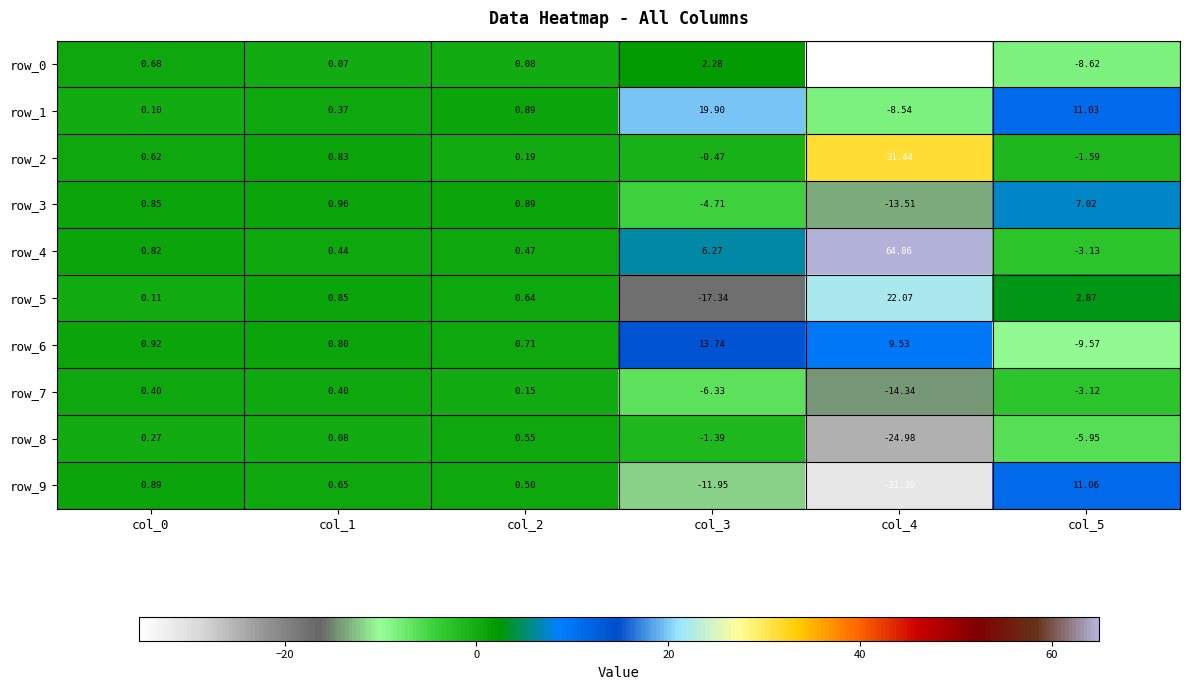

Is the value of row_4 at col_1 greater than the value of row_2 at col_2?

Yes